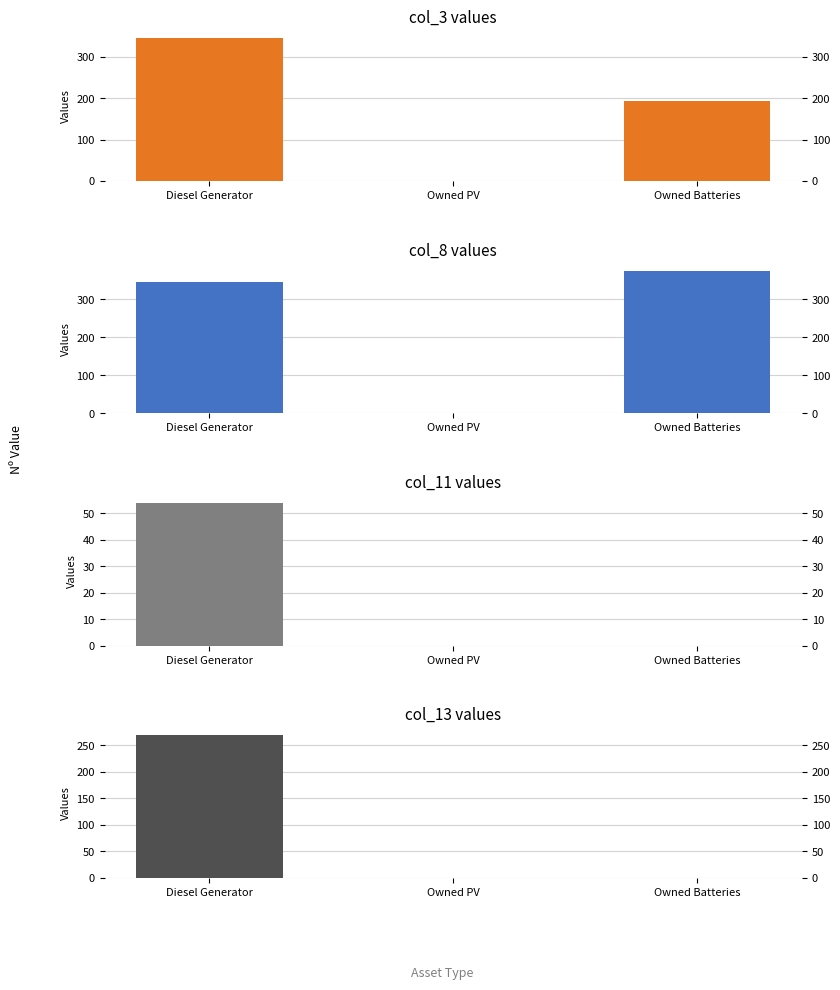

True or false: col_3 values has a value of 68 at Owned Batteries.

False